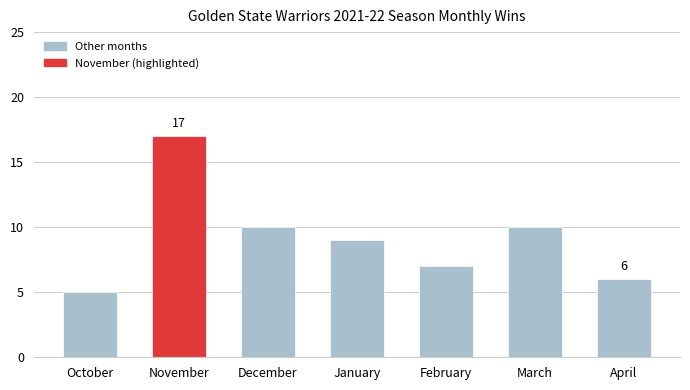

What is the smallest value displayed?

5